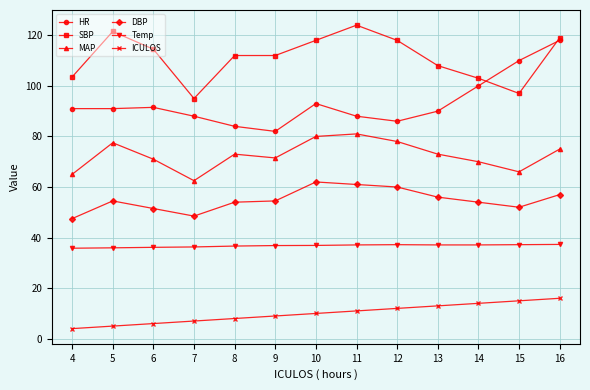

True or false: HR has more than 0 interior local peaks.

True